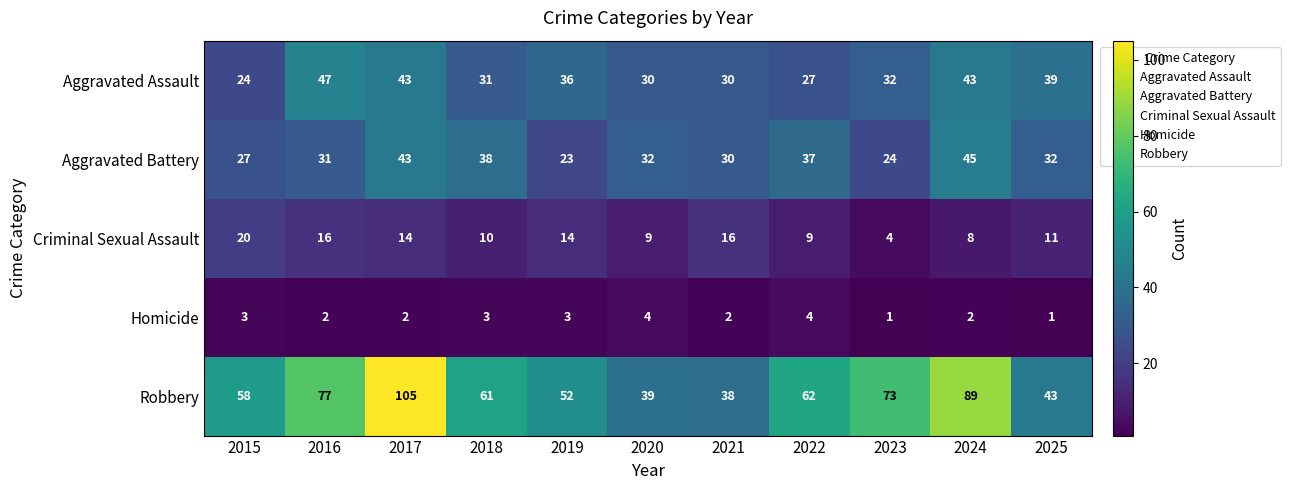

What is the total value across all series at 2015?

132